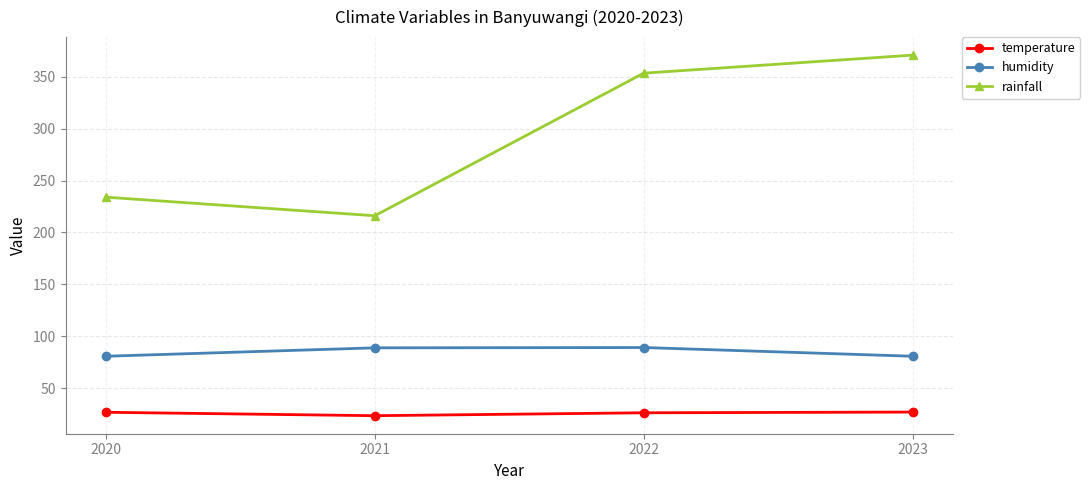

The value of temperature at 2022 is 42.2. True or false?

False